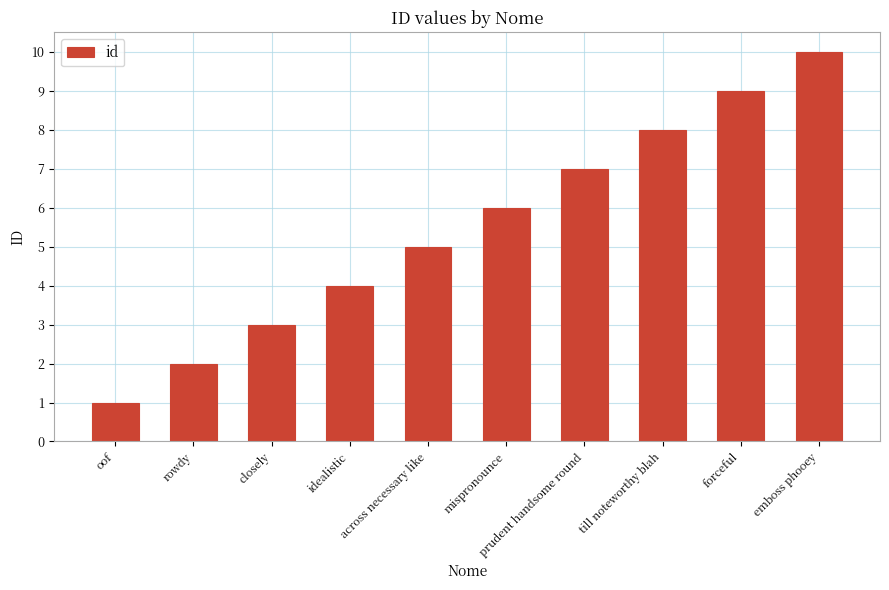

Count the values in the range 3 to 8.

6